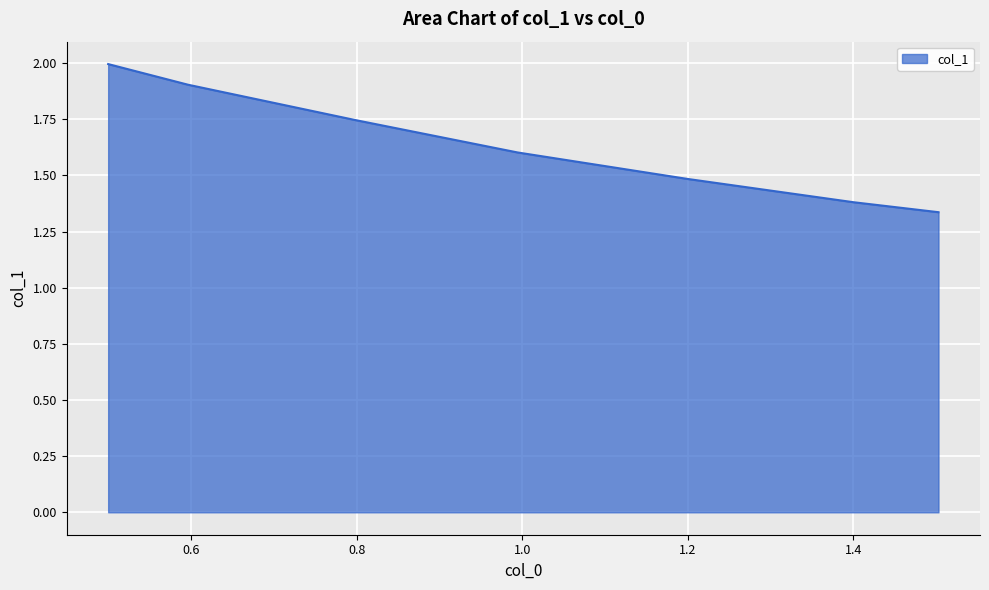

The chart shows a value of 2.3 at 0.797549393210999. True or false?

False